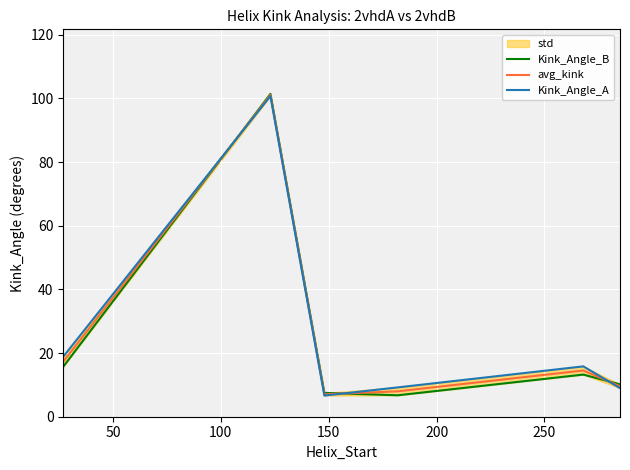

How many data points in Kink_Angle_B are less than 13?

3